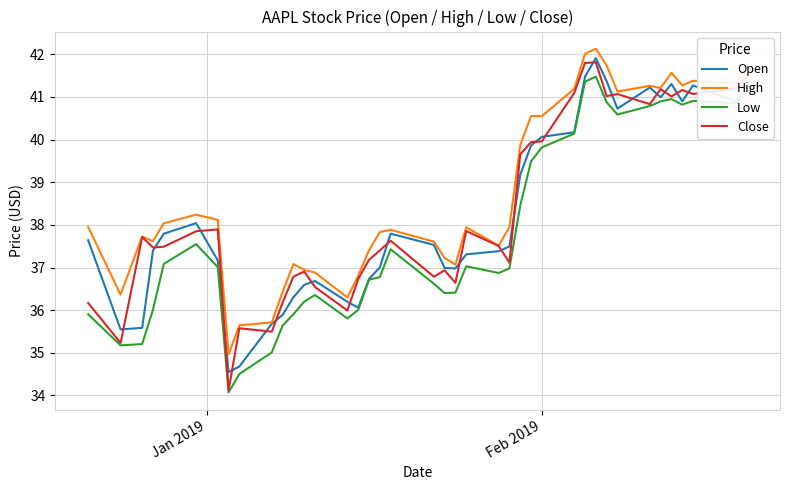

What is the average value of the High series?

38.7